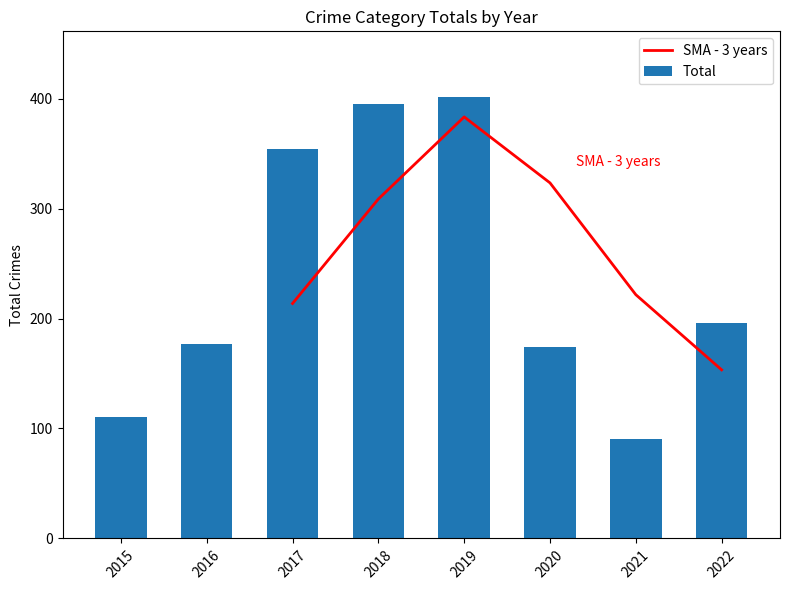

Which series has the widest spread of values?

Total